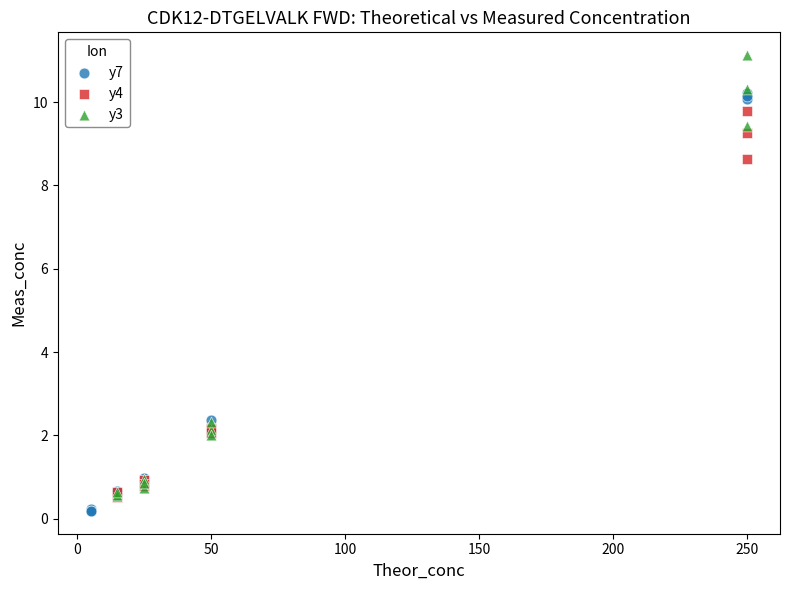

Which series reaches the minimum Y coordinate?

y7